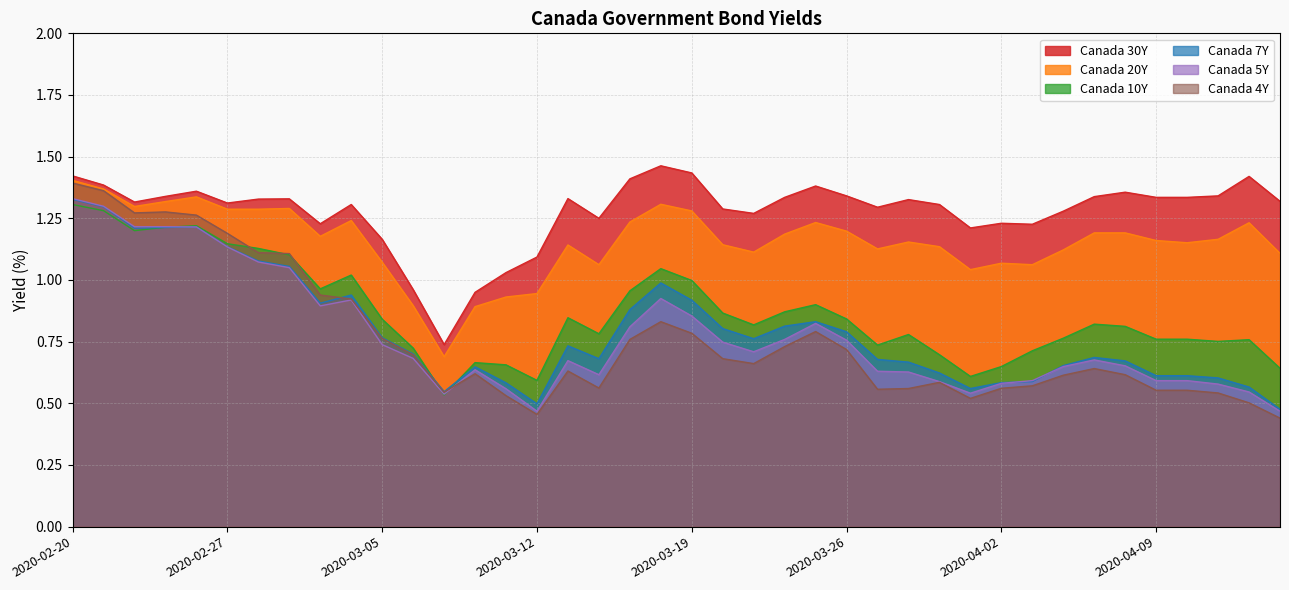

What is the average value of the Canada 7Y series?

0.8